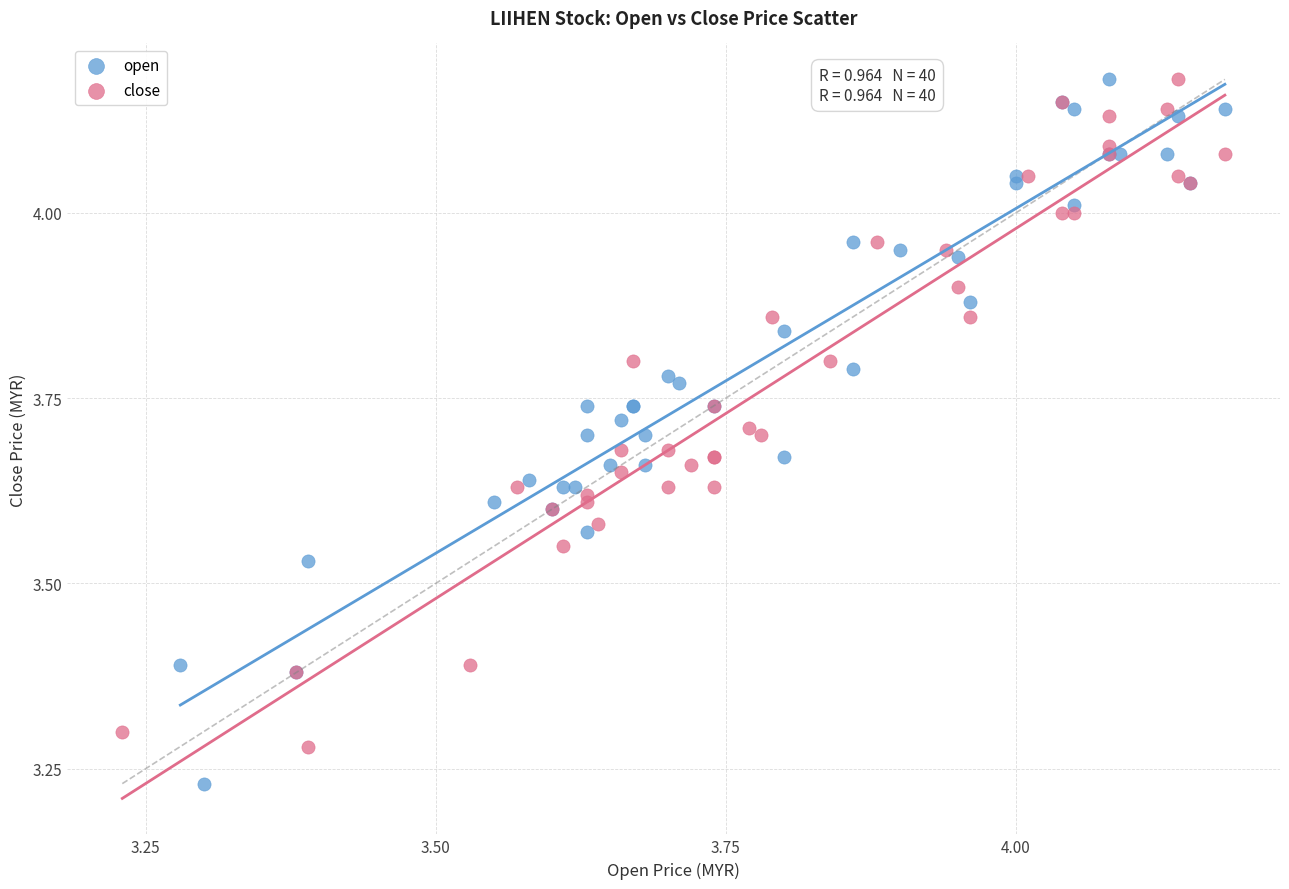

Which series reaches the minimum Y coordinate?

open